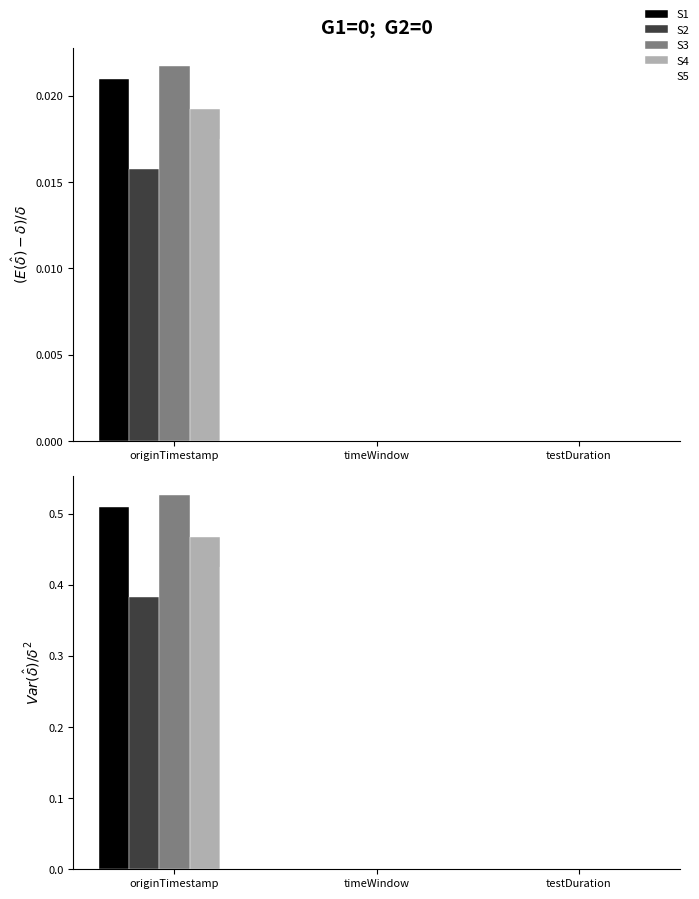

Which series has the largest total across all categories?

S3